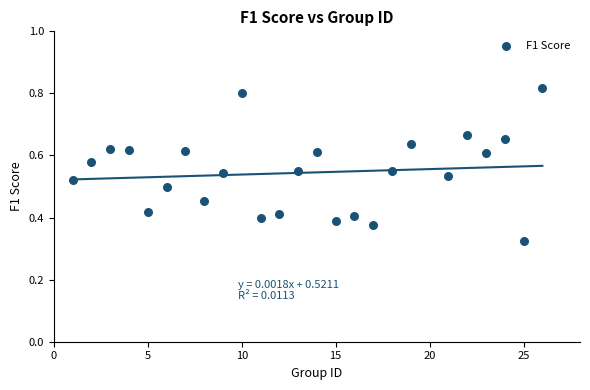

What is the range of X values (max minus min)?

25.0